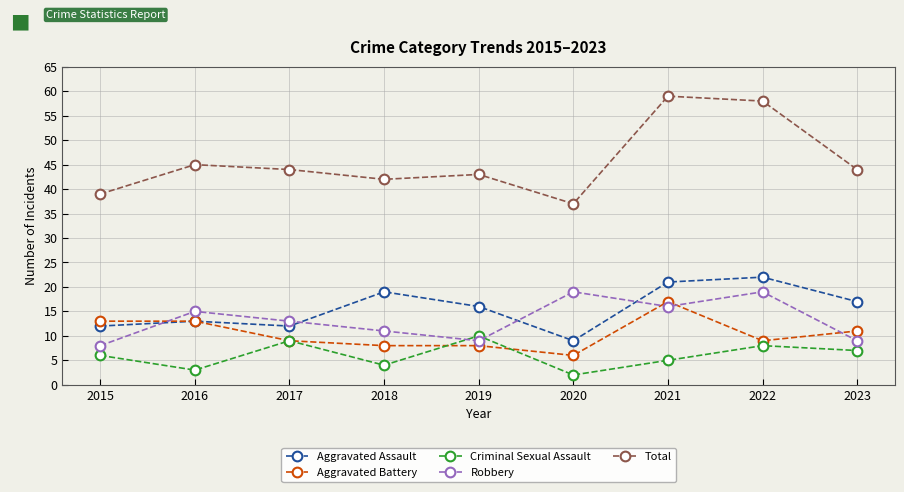

How many distinct data groups are displayed?

5